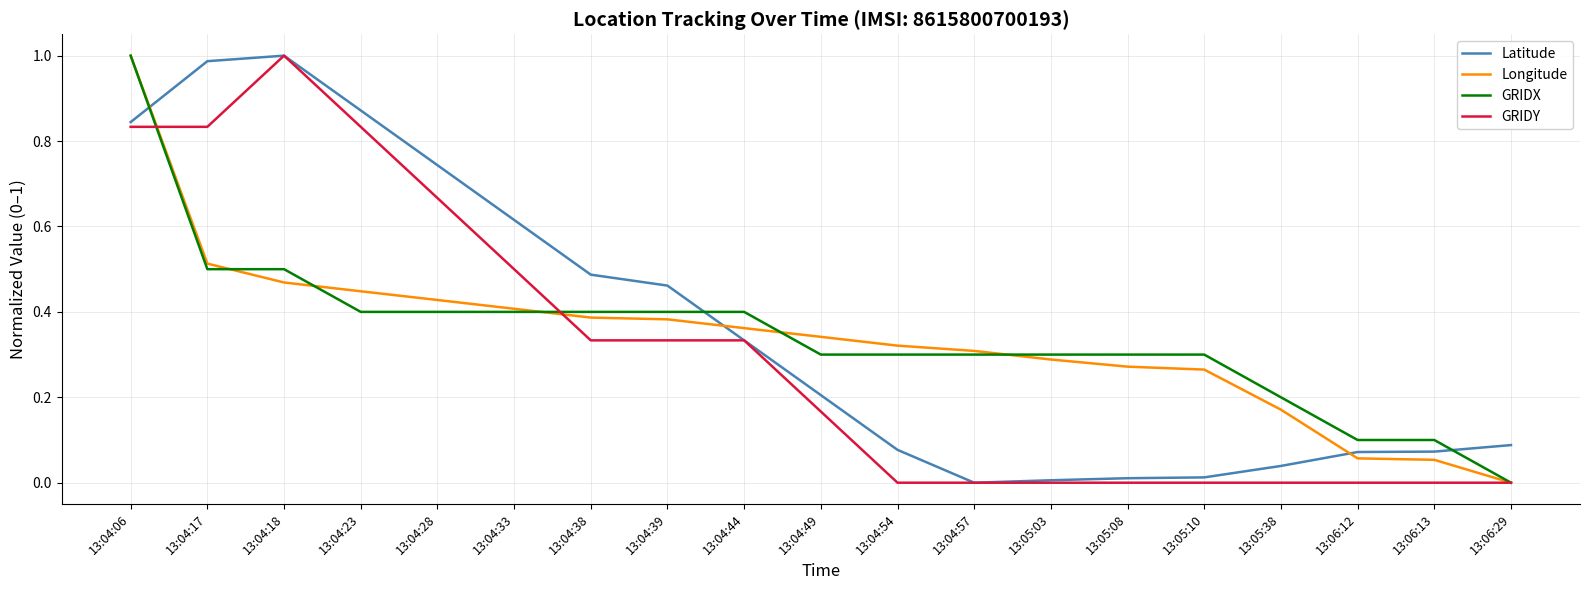

At how many categories does at least one series exceed 0?

19